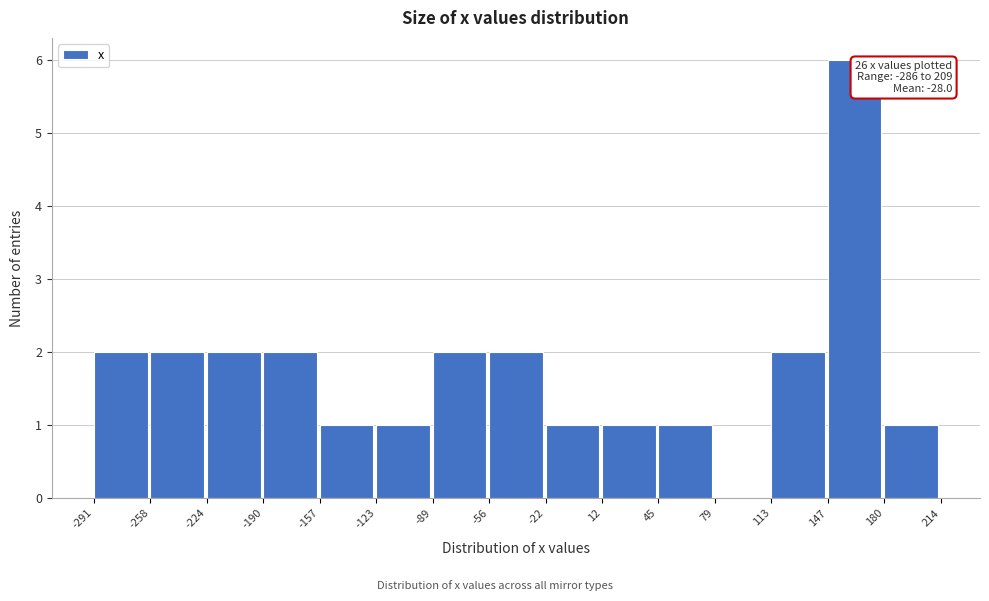

Over which range of the x-axis is the bar tallest?

147 to 180